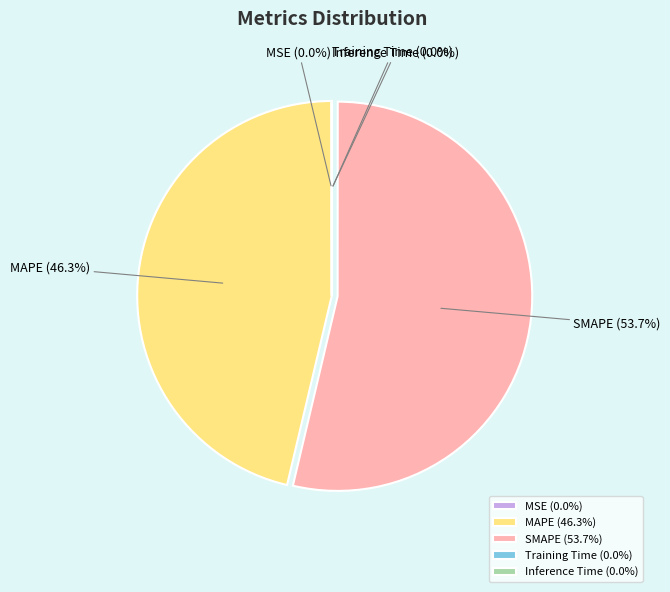

Which category has the biggest portion of the pie?

SMAPE